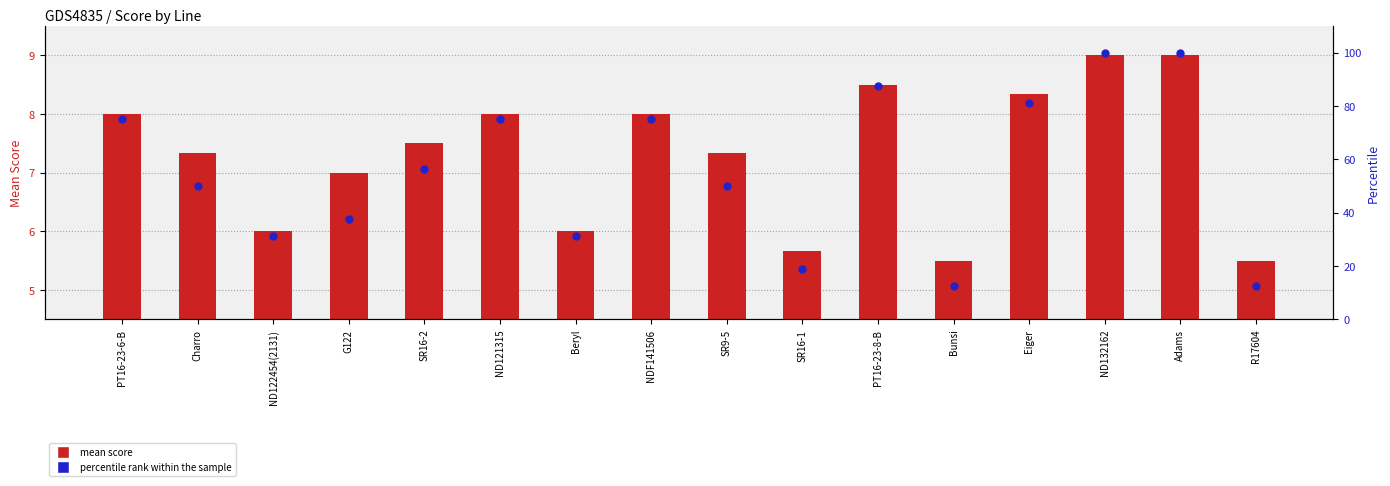

Which series contains the lowest Y value?

mean score